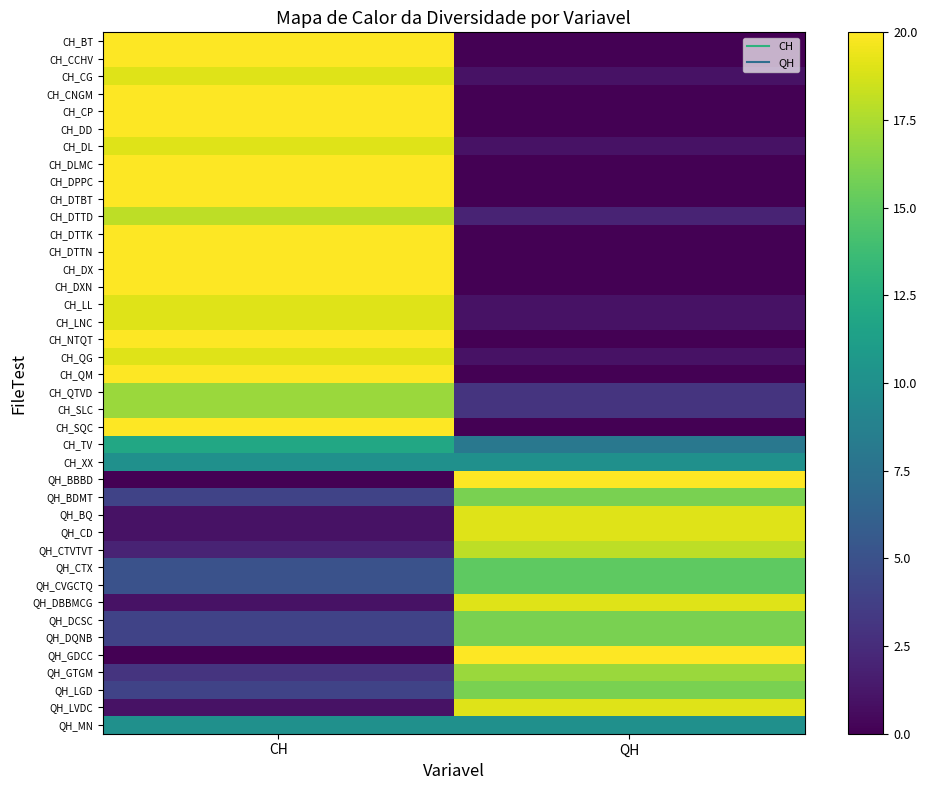

Reading left to right, transcribe all the data shown in this chart.

CH_BT: CH=20	QH=0
CH_CCHV: CH=20	QH=0
CH_CG: CH=19	QH=1
CH_CNGM: CH=20	QH=0
CH_CP: CH=20	QH=0
CH_DD: CH=20	QH=0
CH_DL: CH=19	QH=1
CH_DLMC: CH=20	QH=0
CH_DPPC: CH=20	QH=0
CH_DTBT: CH=20	QH=0
CH_DTTD: CH=18	QH=2
CH_DTTK: CH=20	QH=0
CH_DTTN: CH=20	QH=0
CH_DX: CH=20	QH=0
CH_DXN: CH=20	QH=0
CH_LL: CH=19	QH=1
CH_LNC: CH=19	QH=1
CH_NTQT: CH=20	QH=0
CH_QG: CH=19	QH=1
CH_QM: CH=20	QH=0
CH_QTVD: CH=17	QH=3
CH_SLC: CH=17	QH=3
CH_SQC: CH=20	QH=0
CH_TV: CH=12	QH=8
CH_XX: CH=10	QH=10
QH_BBBD: CH=0	QH=20
QH_BDMT: CH=4	QH=16
QH_BQ: CH=1	QH=19
QH_CD: CH=1	QH=19
QH_CTVTVT: CH=2	QH=18
QH_CTX: CH=5	QH=15
QH_CVGCTQ: CH=5	QH=15
QH_DBBMCG: CH=1	QH=19
QH_DCSC: CH=4	QH=16
QH_DQNB: CH=4	QH=16
QH_GDCC: CH=0	QH=20
QH_GTGM: CH=3	QH=17
QH_LGD: CH=4	QH=16
QH_LVDC: CH=1	QH=19
QH_MN: CH=10	QH=10